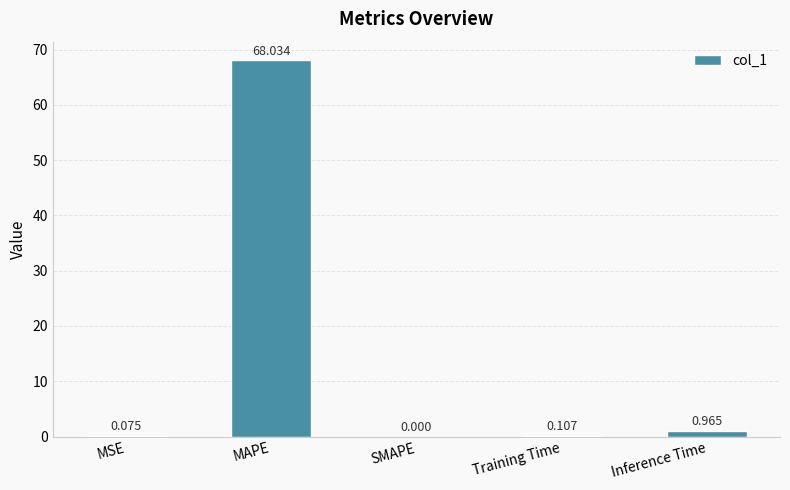

What is the average value?

13.8